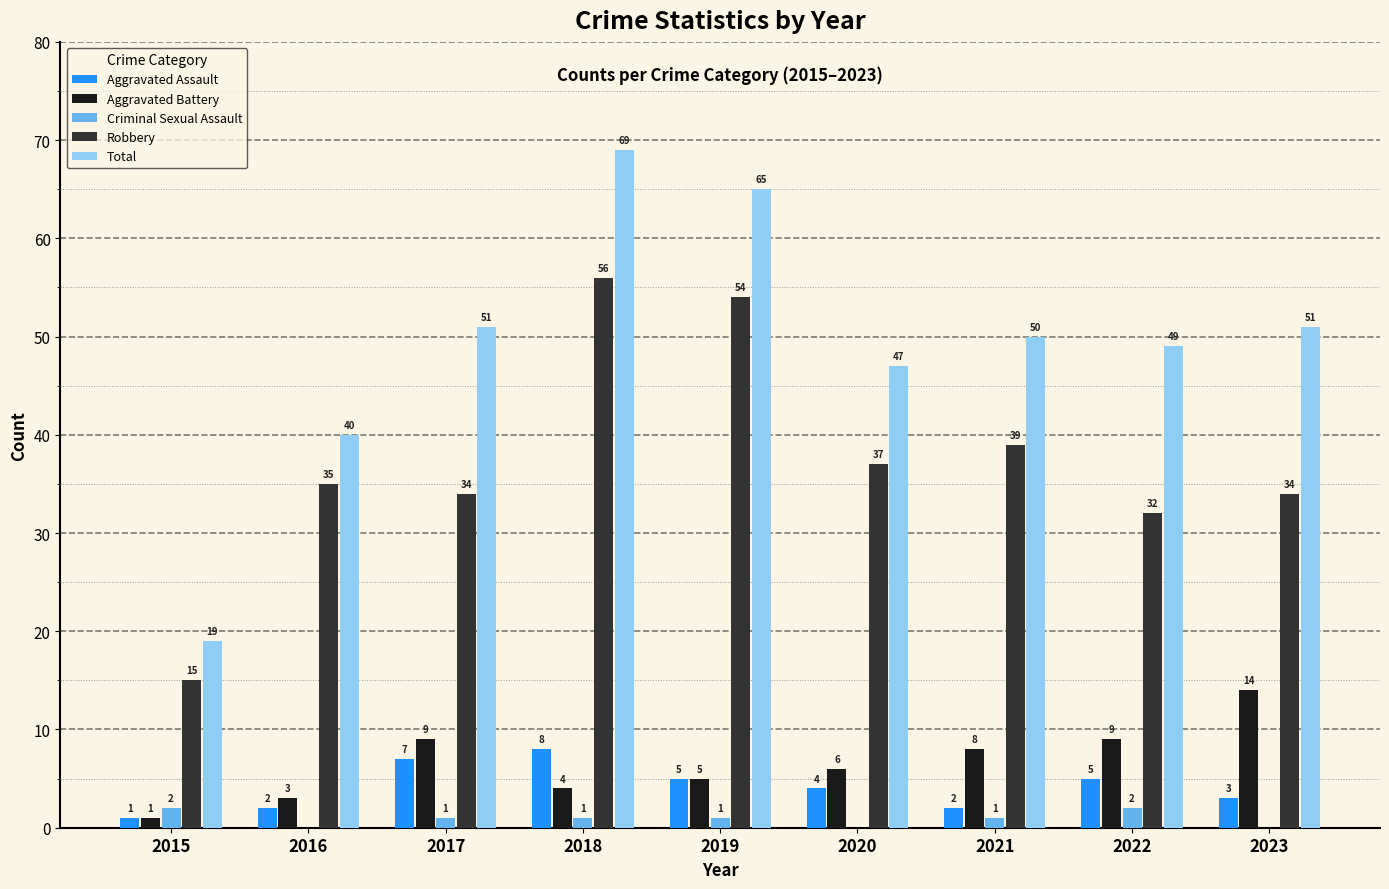

What is the average value of the Aggravated Battery series?

7